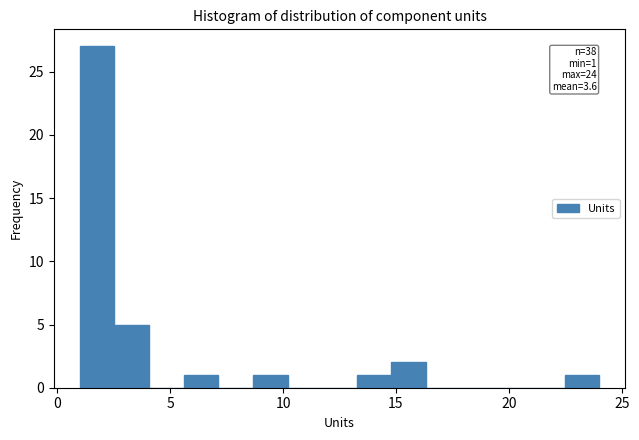

Read against the x-axis, roughly where is the centre of the tallest bar?

2.0